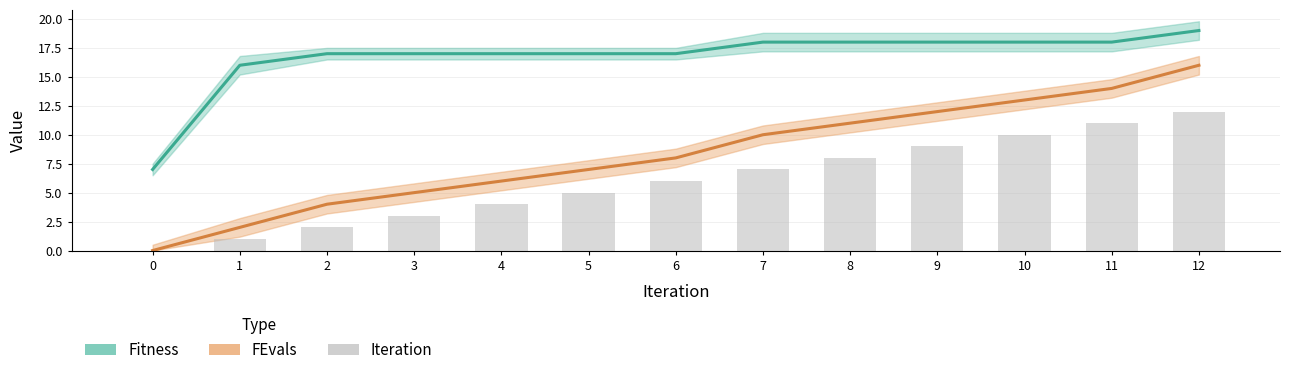

What are all the series names shown in the legend?

Fitness, FEvals, Iteration